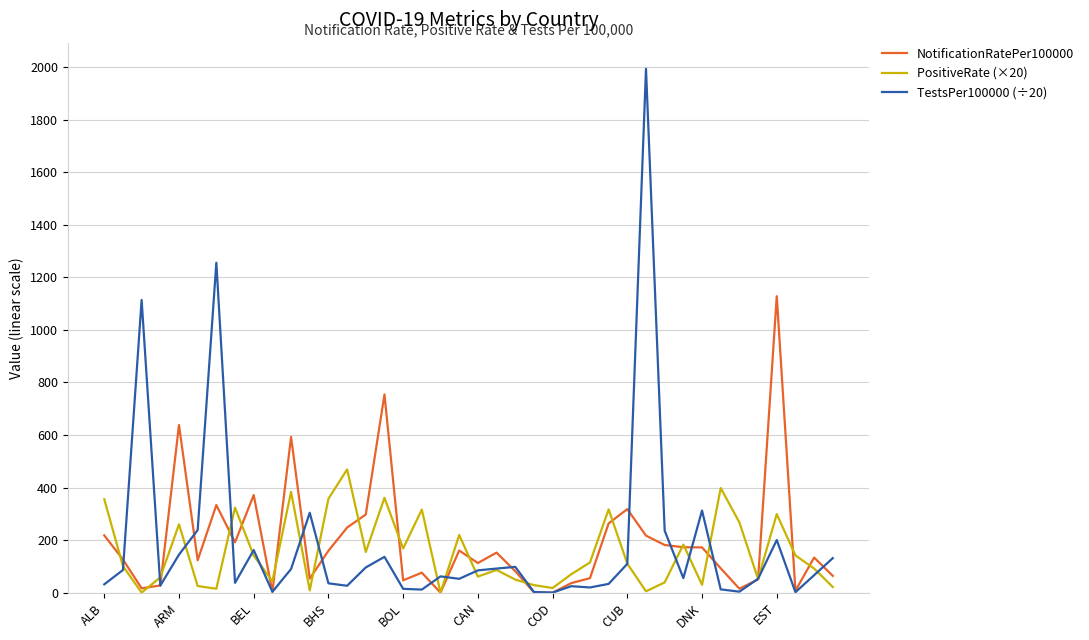

How many lines are shown in the chart?

3